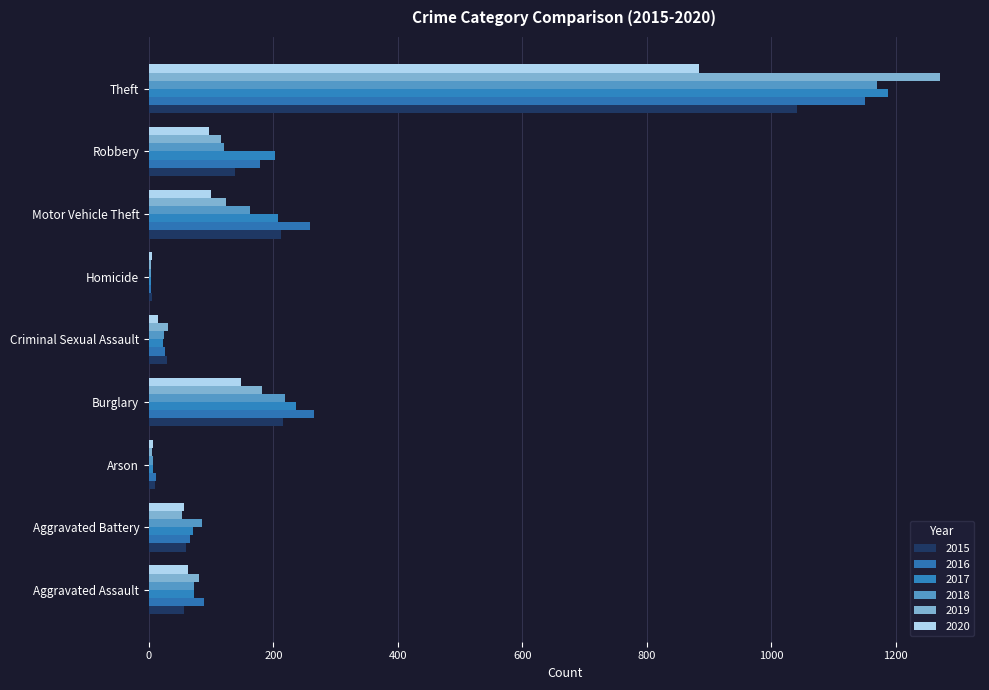

Which category has the lowest value in the 2020 series?

Homicide